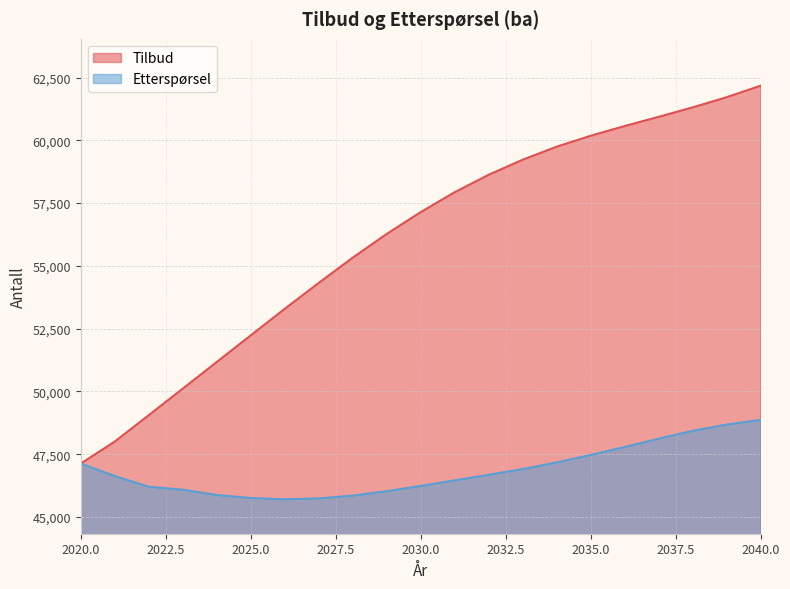

What is the sum of all Tilbud values?

1176478.2